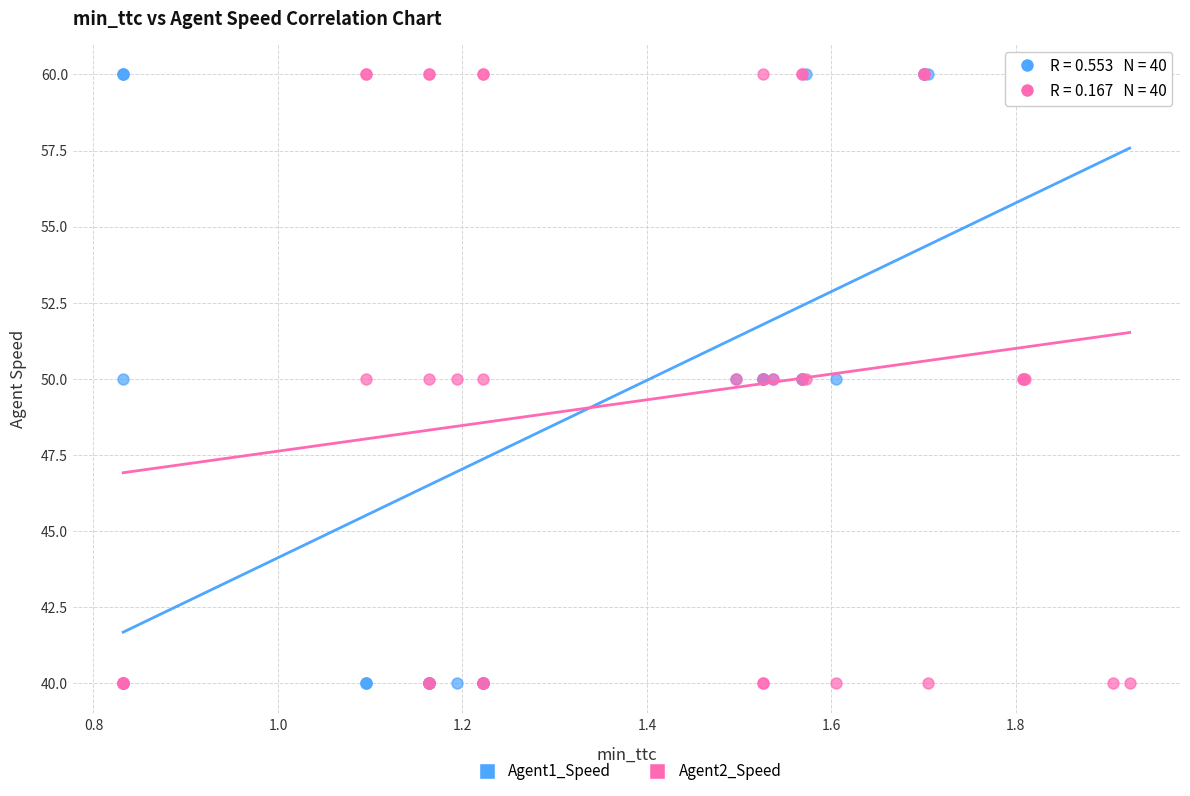

What are all the series names shown in the legend?

Agent1_Speed, Agent2_Speed